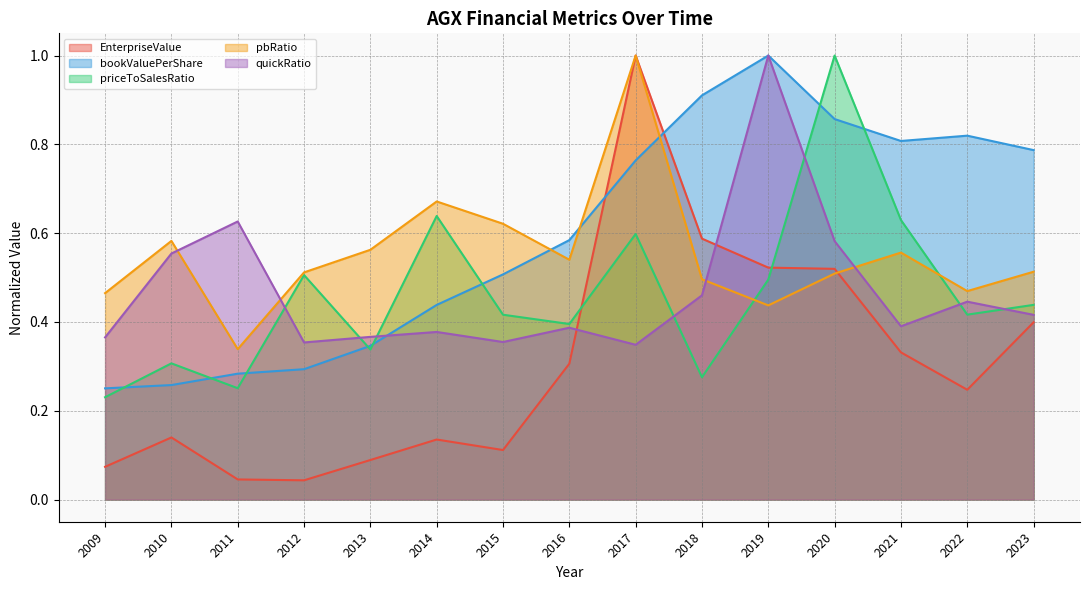

How many lines are shown in the chart?

5